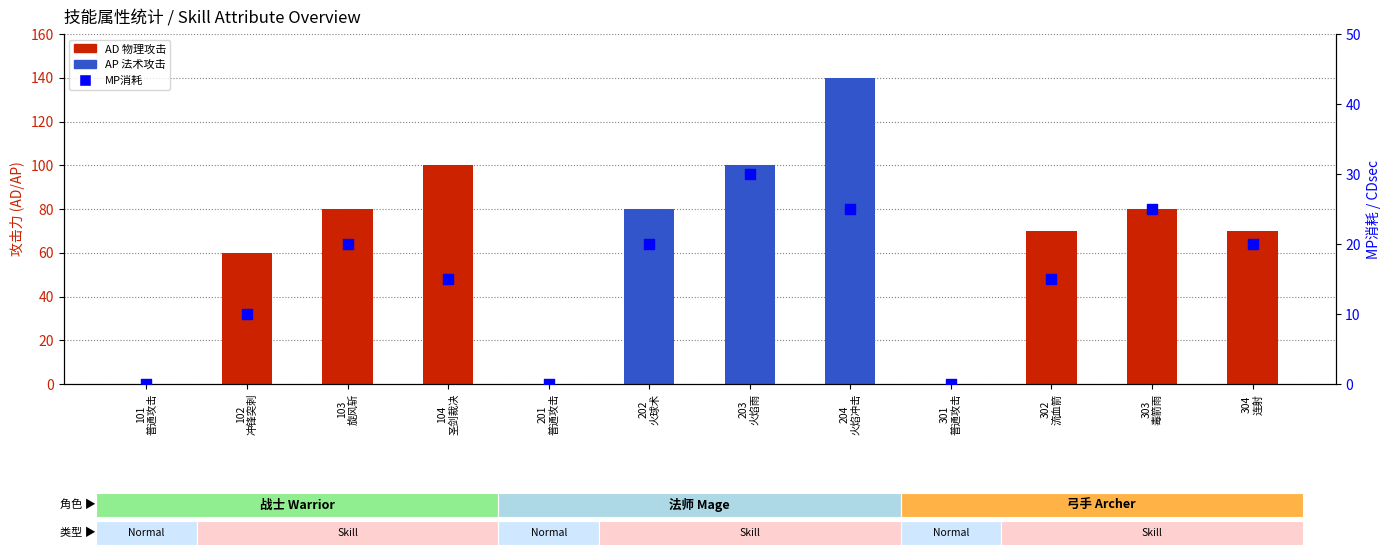

Which series has the largest total across all categories?

AD (物理攻击)